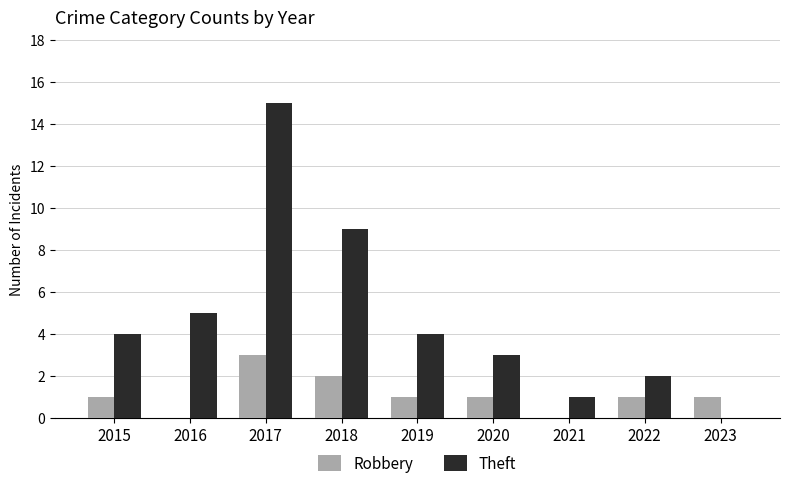

Between 2015 and 2021, which series saw the biggest shift?

Theft